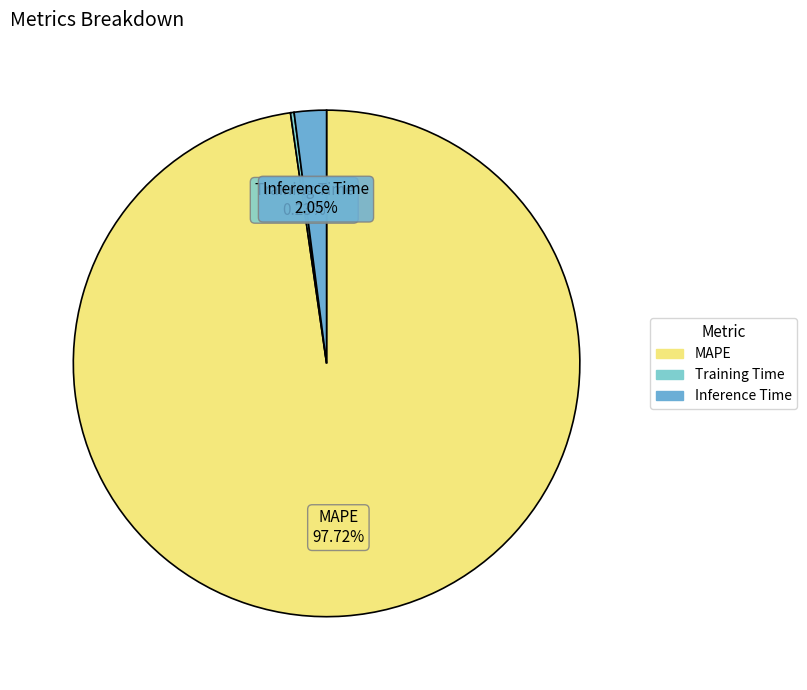

Do MAPE and Inference Time together represent more than half of the pie?

Yes